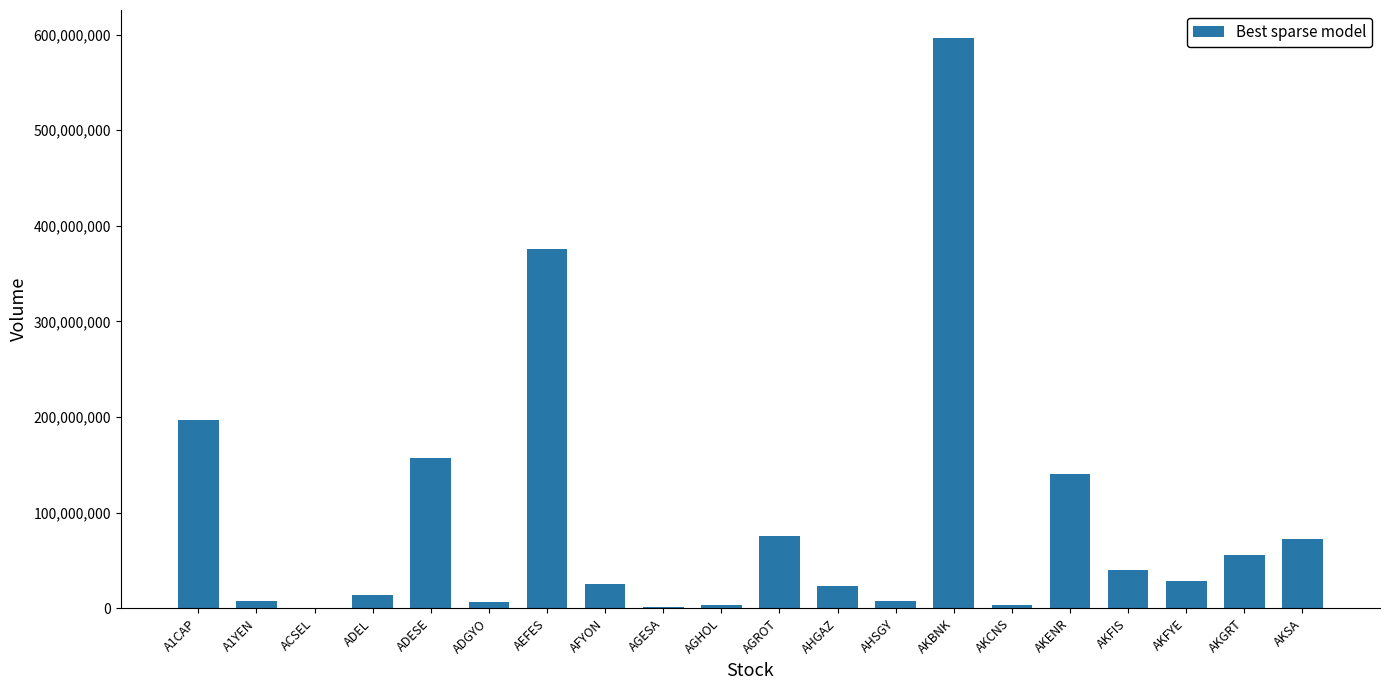

What is the greatest value displayed?

595864975